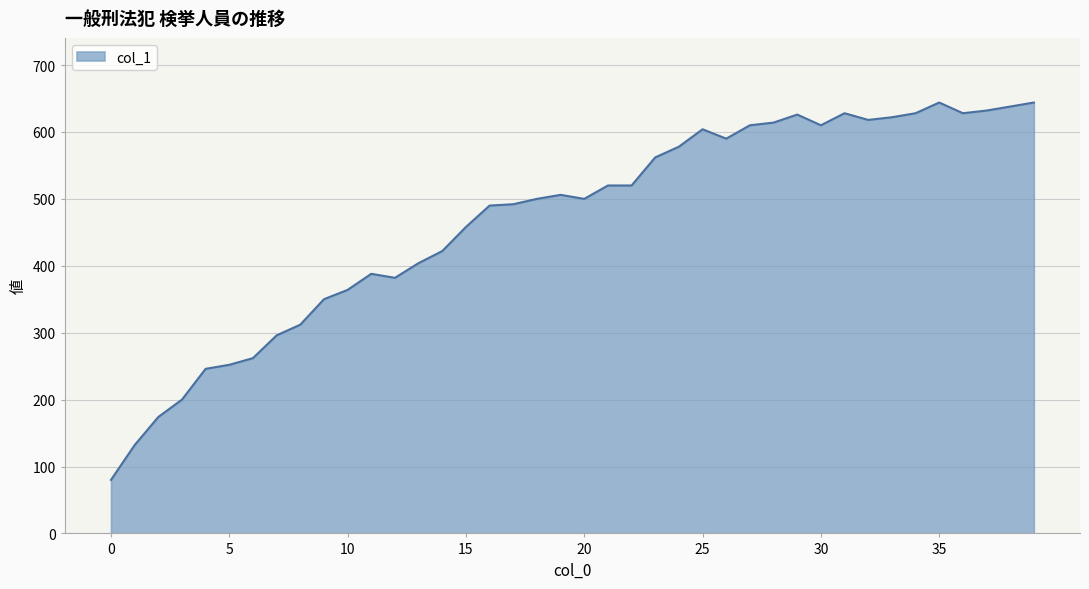

What is the difference between the maximum and minimum values?

564